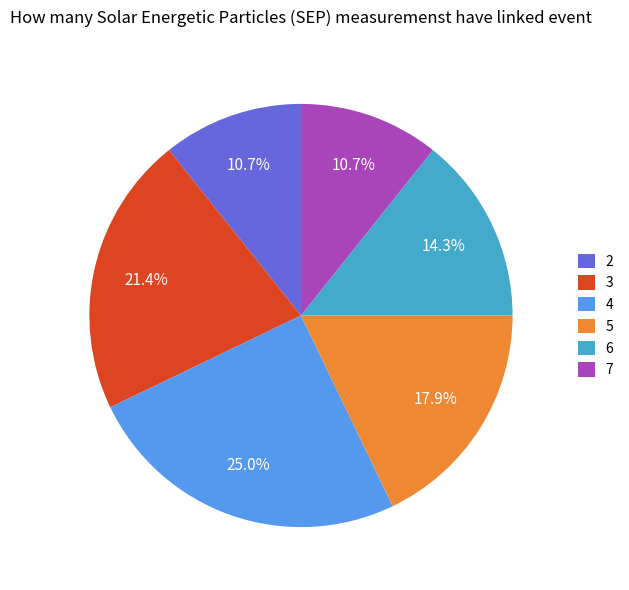

To the nearest percent, what is the average slice percentage?

17%